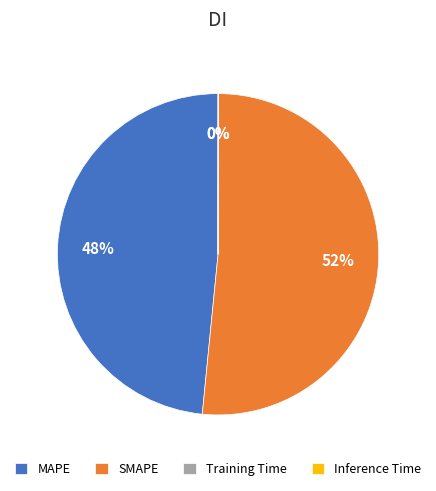

Which has a higher value, MAPE or SMAPE?

SMAPE